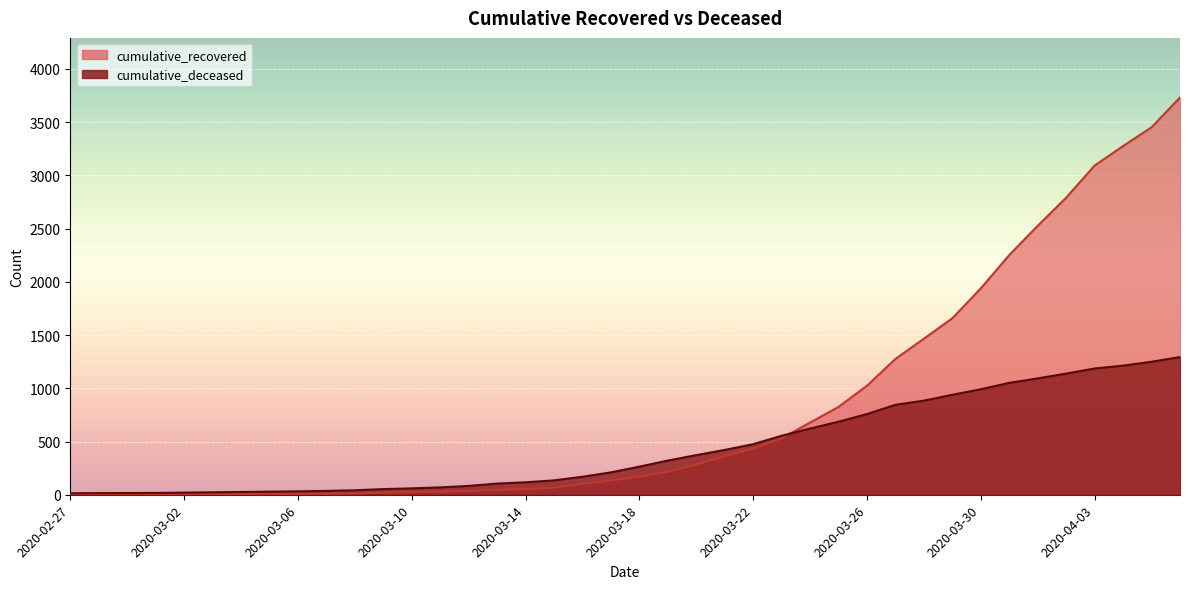

Which series has the largest total across all categories?

cumulative_recovered